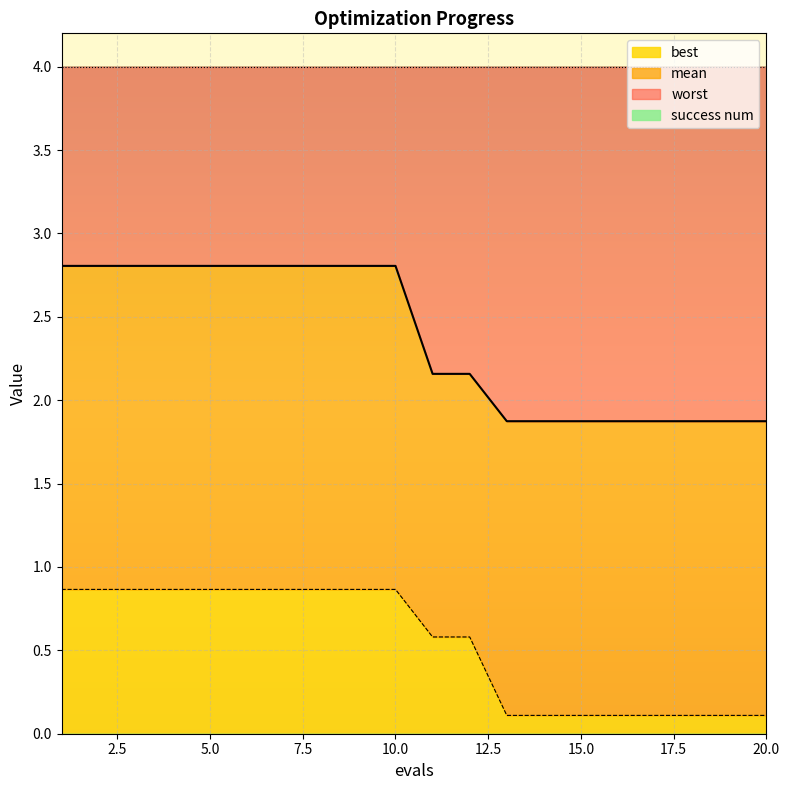

What is the highest value of the best series?

0.9